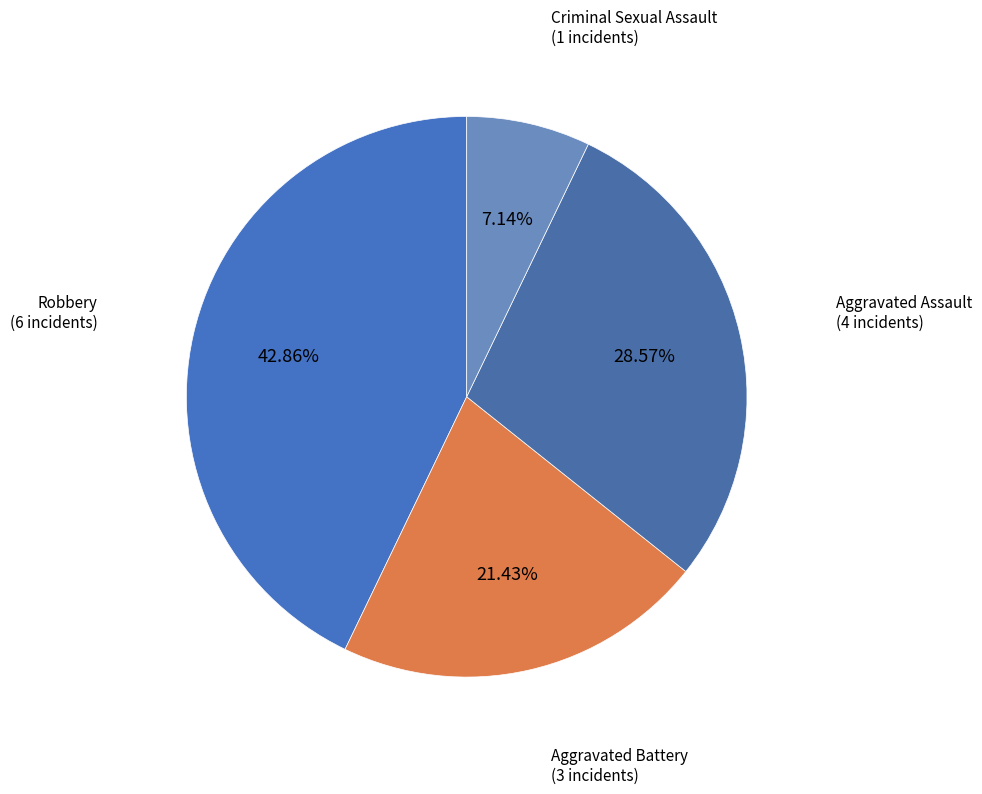

To the nearest percent, what portion does Aggravated Assault represent?

29%